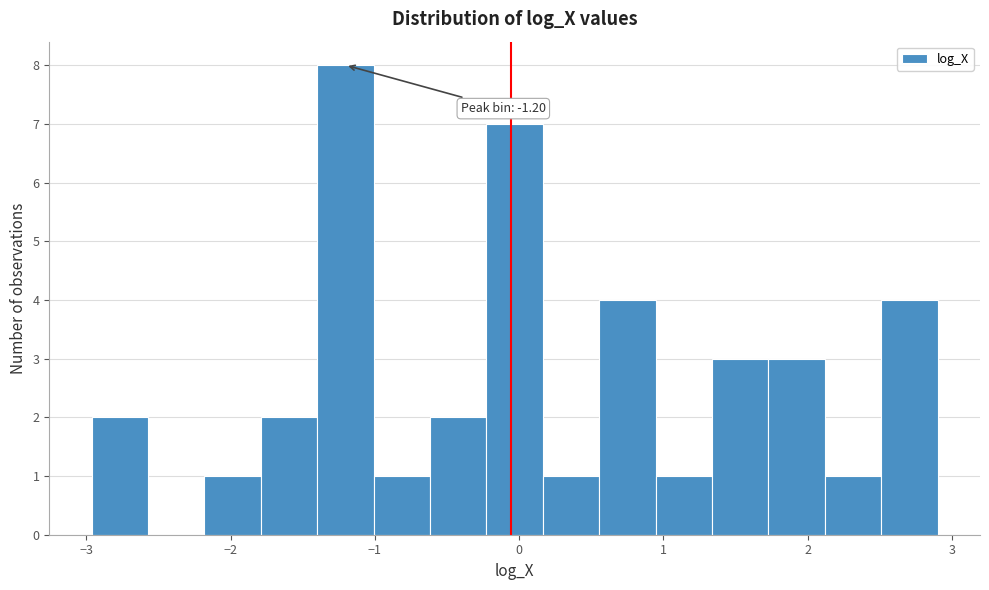

Around what value on the x-axis is the tallest bar? Give the approximate position of its centre, as read against the axis.

-1.2